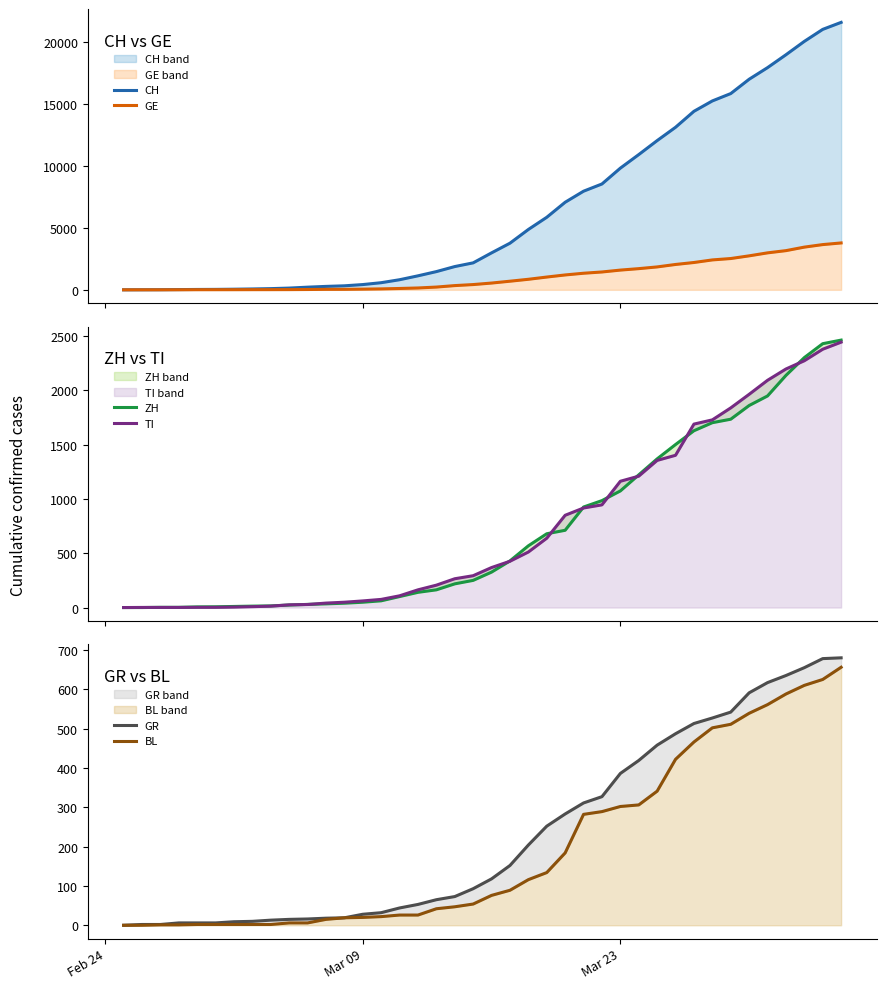

What is the maximum value shown in the chart?

21584